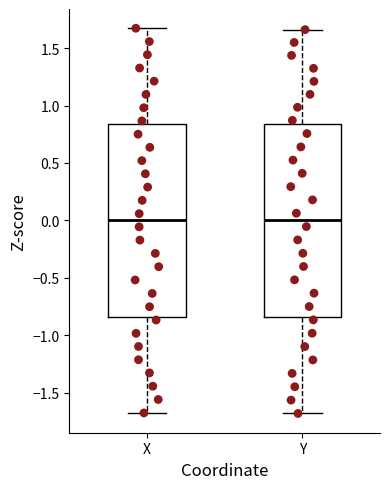

Reading left to right, transcribe this box plot: for each box, give where its median line is, the range the box spans, and where its two whiskers end, as read against the y-axis. The values are not printed on the chart, so give them approximately, as read against the axis.

X: median 0.00, box -0.85 to 0.85, whiskers -1.70 to 1.65
Y: median 0.00, box -0.85 to 0.85, whiskers -1.70 to 1.65